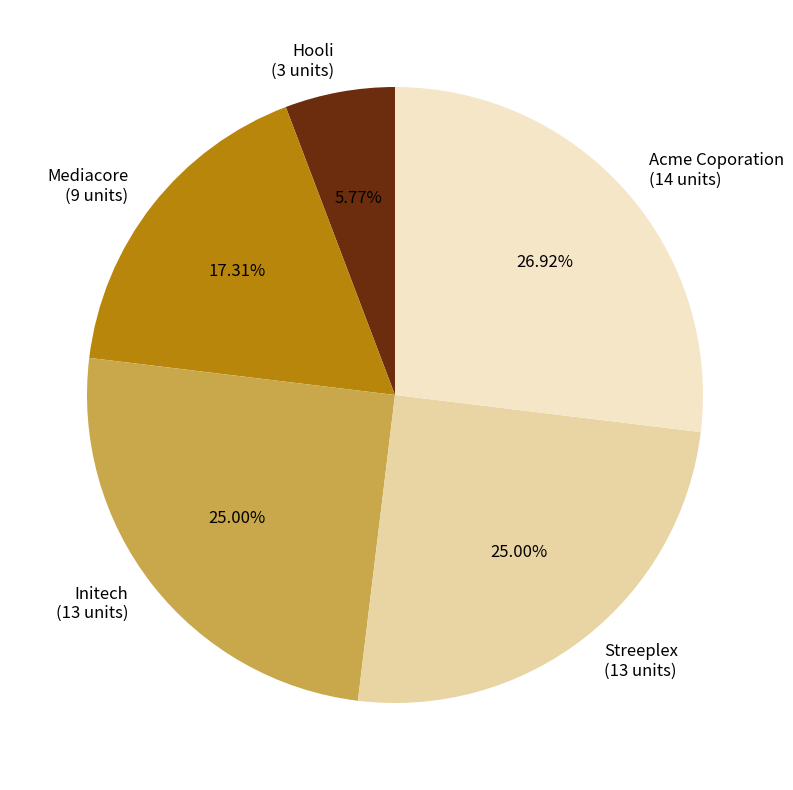

To the nearest percent, what is the average slice percentage?

20%